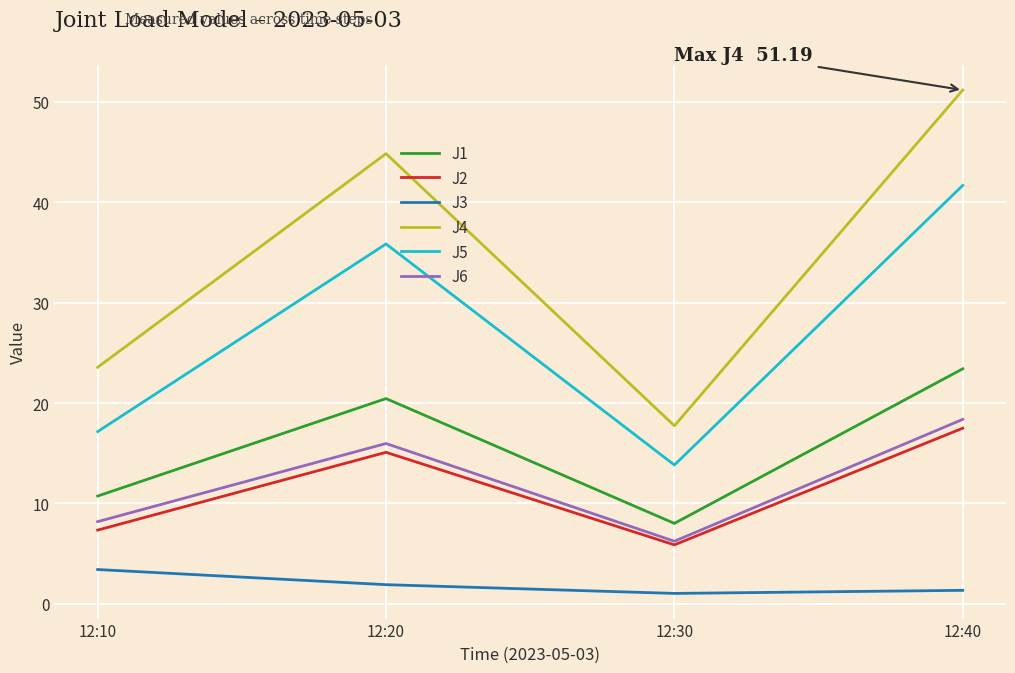

True or false: J5 has more than 2 points higher than both neighbors.

False